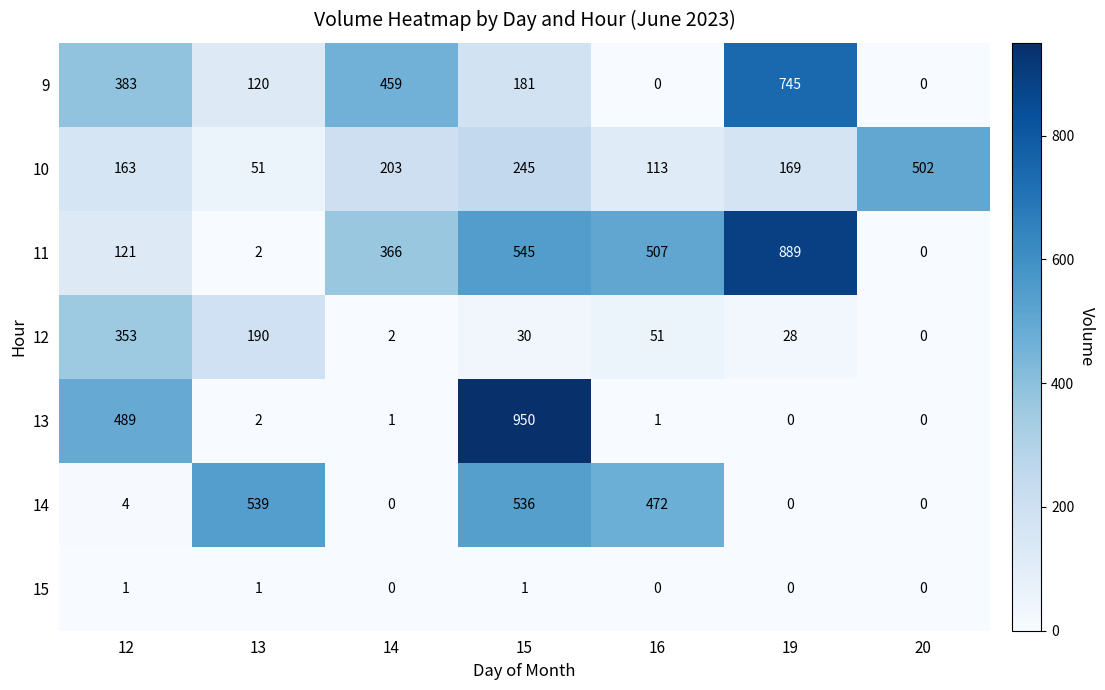

What is the maximum value shown in the chart?

950